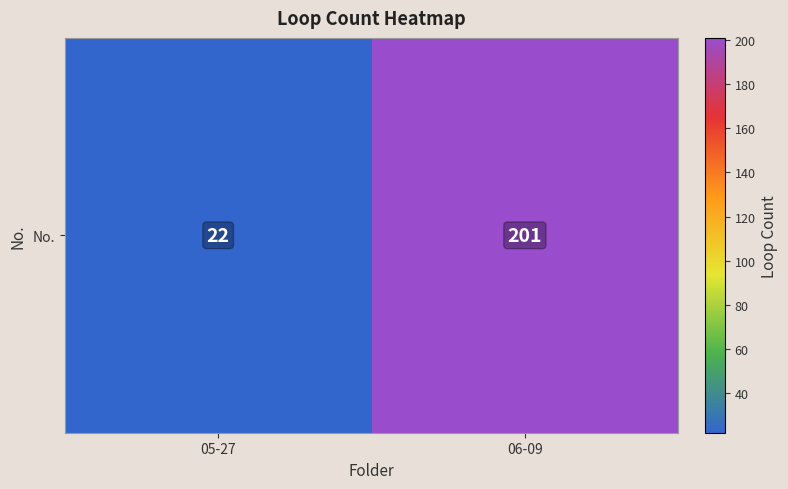

What value does the data have at 05-27, to the nearest 5?

20